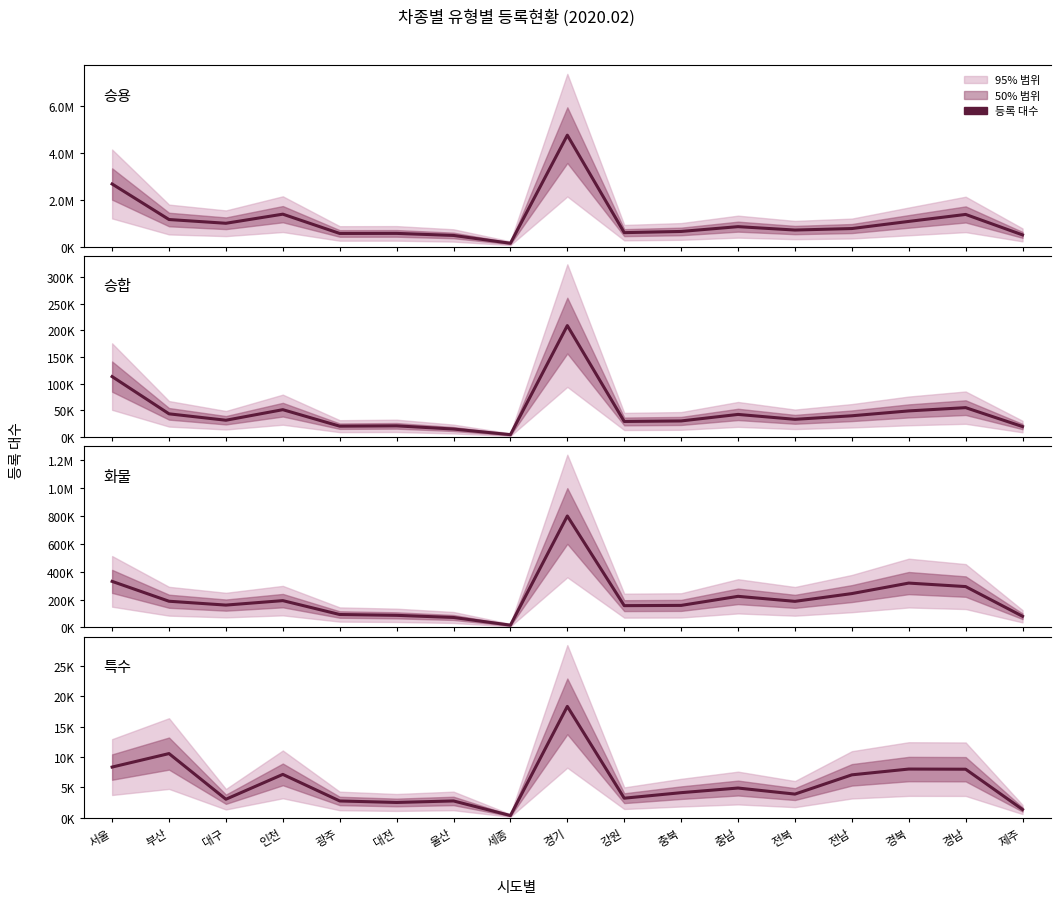

True or false: 승용 and 특수 cross at least once.

False